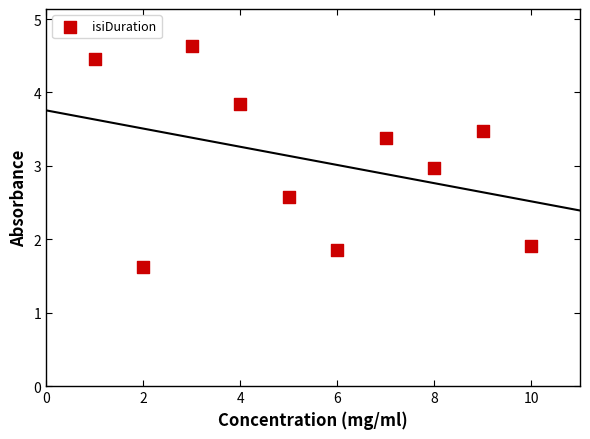

What is the average Y value?

3.1